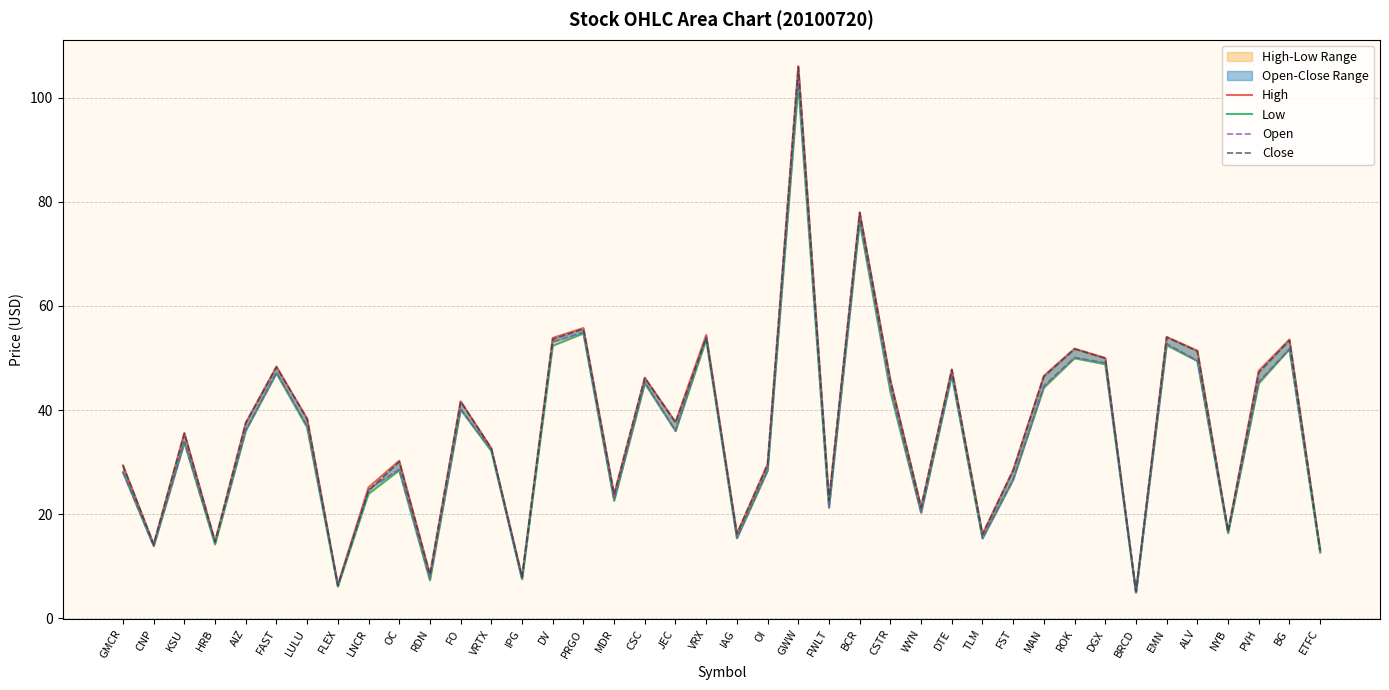

How many lines are shown in the chart?

4